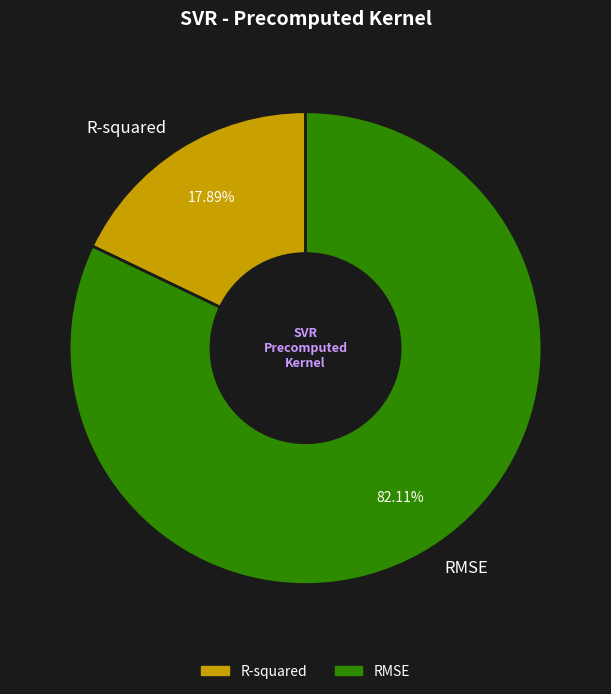

Does RMSE represent more than half of the total?

Yes